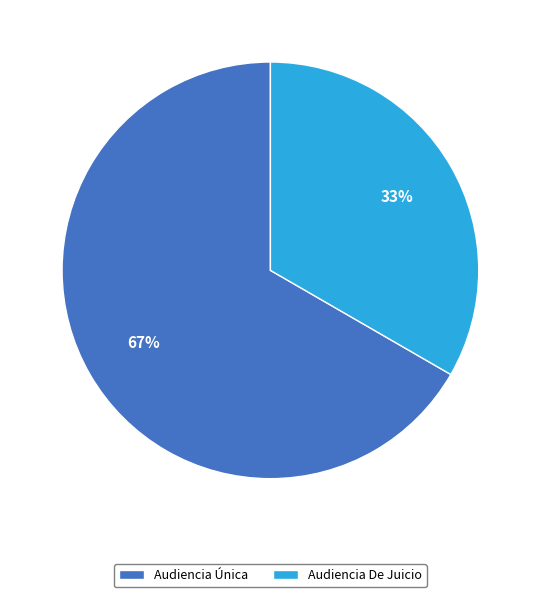

Is it true that Audiencia Única is 78% of the pie?

False